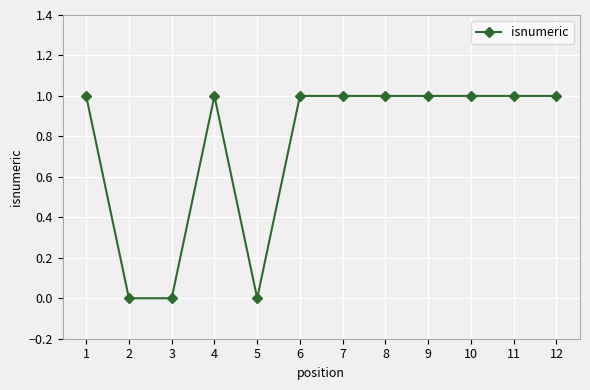

What is the value of the 1st point from the left?

1